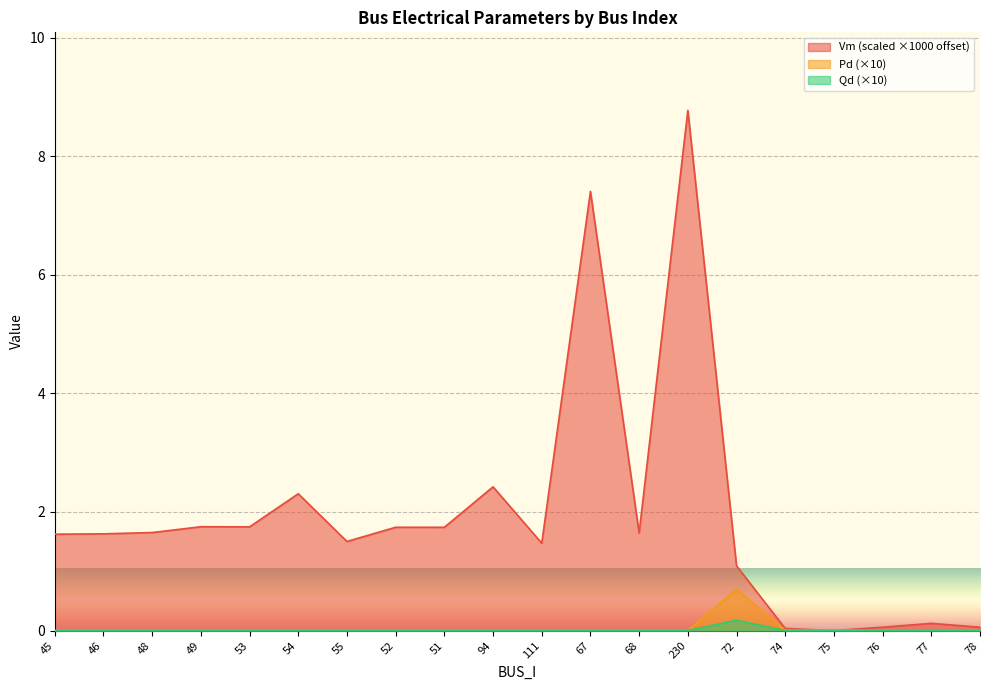

Is it true that Qd equals 0.1 at 77?

False